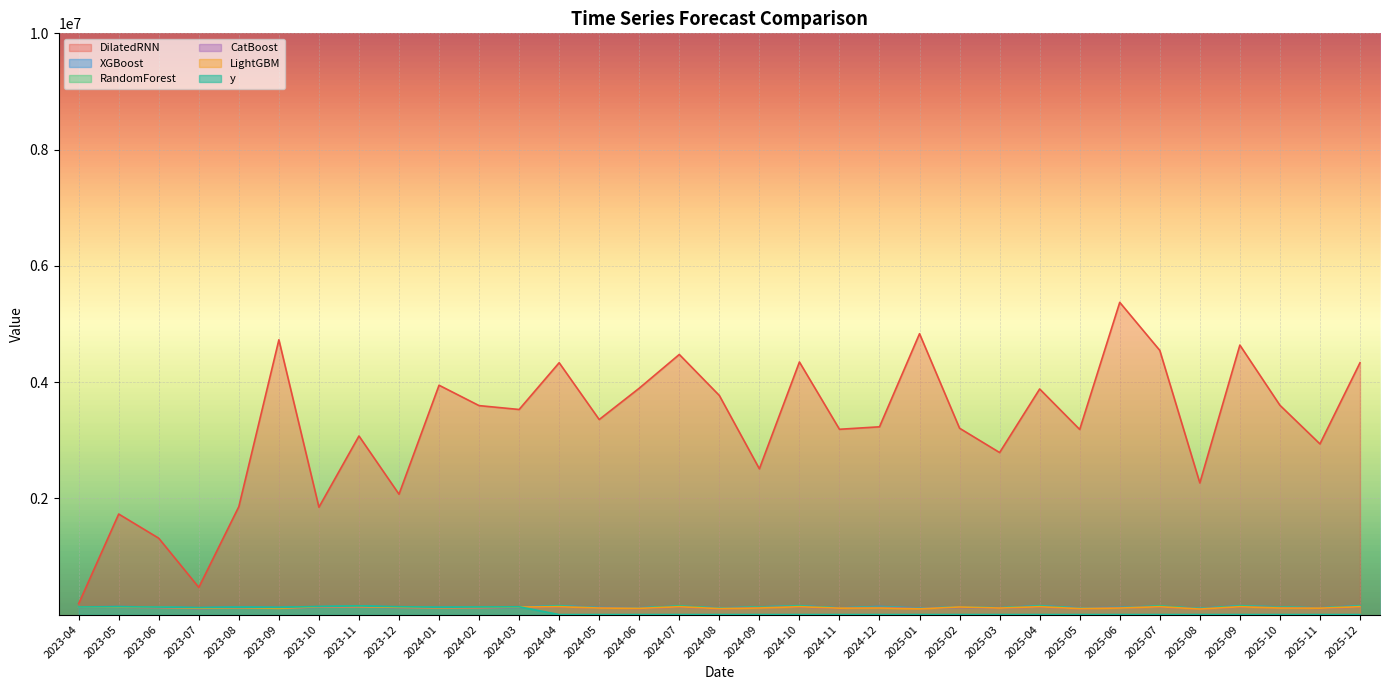

At which category is the sum across all series the highest?

2025-06